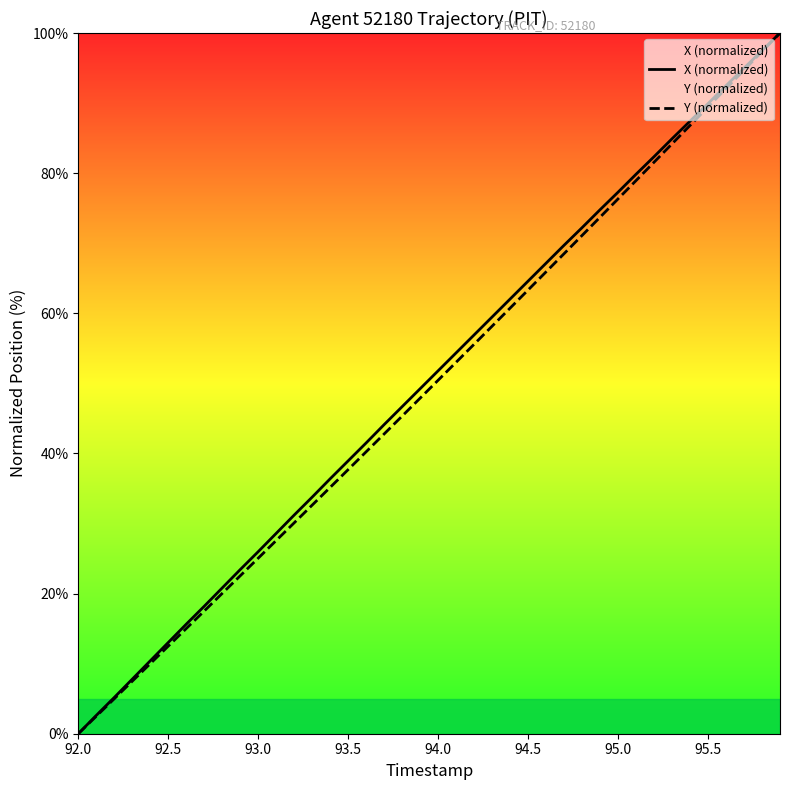

Reading left to right, extract all data points from this chart.

X (normalized): 0.0	2.6	5.2	7.8	10.4	13.0	15.6	18.2	20.8	23.4	26.0	28.6	31.2	33.8	36.4	38.9	41.5	44.1	46.7	49.2	51.8	54.4	56.9	59.5	62.0	64.6	67.2	69.7	72.2	74.8	77.3	79.8	82.4	84.9	87.4	89.9	92.5	95.0	97.5	100.0
Y (normalized): 0.0	2.5	5.0	7.5	10.0	12.5	15.0	17.5	20.0	22.5	25.1	27.6	30.1	32.6	35.2	37.7	40.2	42.8	45.3	47.9	50.4	53.0	55.6	58.2	60.7	63.3	65.9	68.5	71.1	73.7	76.3	78.9	81.6	84.2	86.8	89.4	92.1	94.7	97.4	100.0